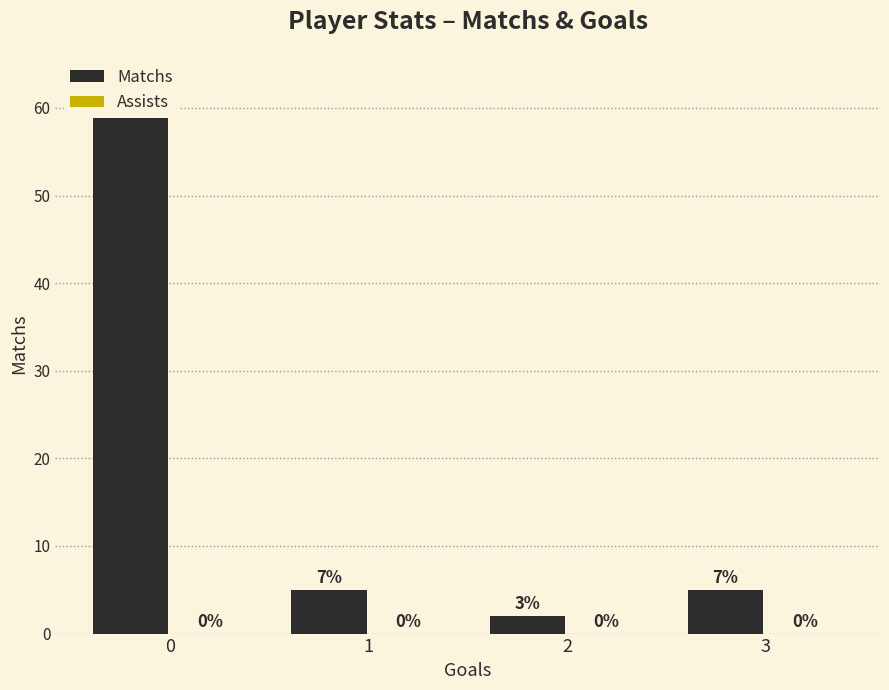

What is the spread (max minus min) of values at 2?

2